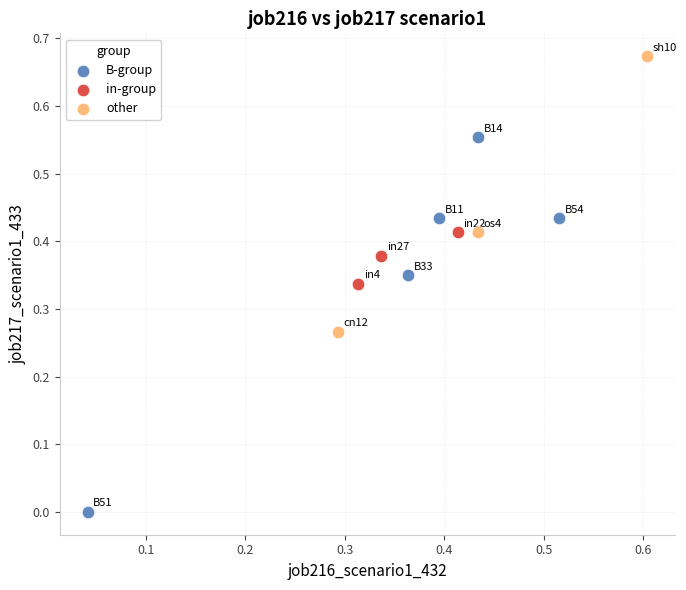

Which series reaches the minimum Y coordinate?

B-group